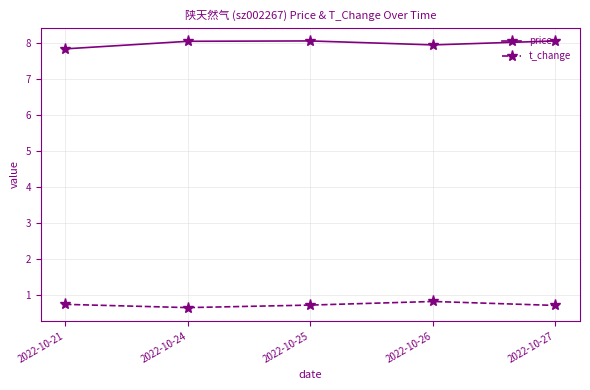

List the series in order of their overall mean, highest first.

price, t_change